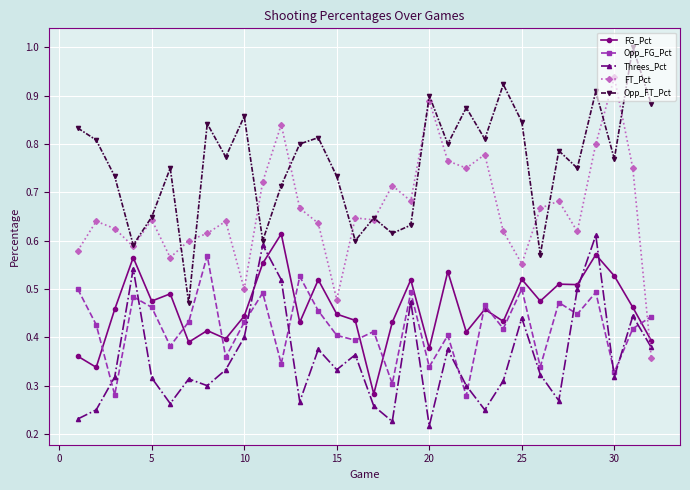

Which series has the widest spread of values?

FT_Pct